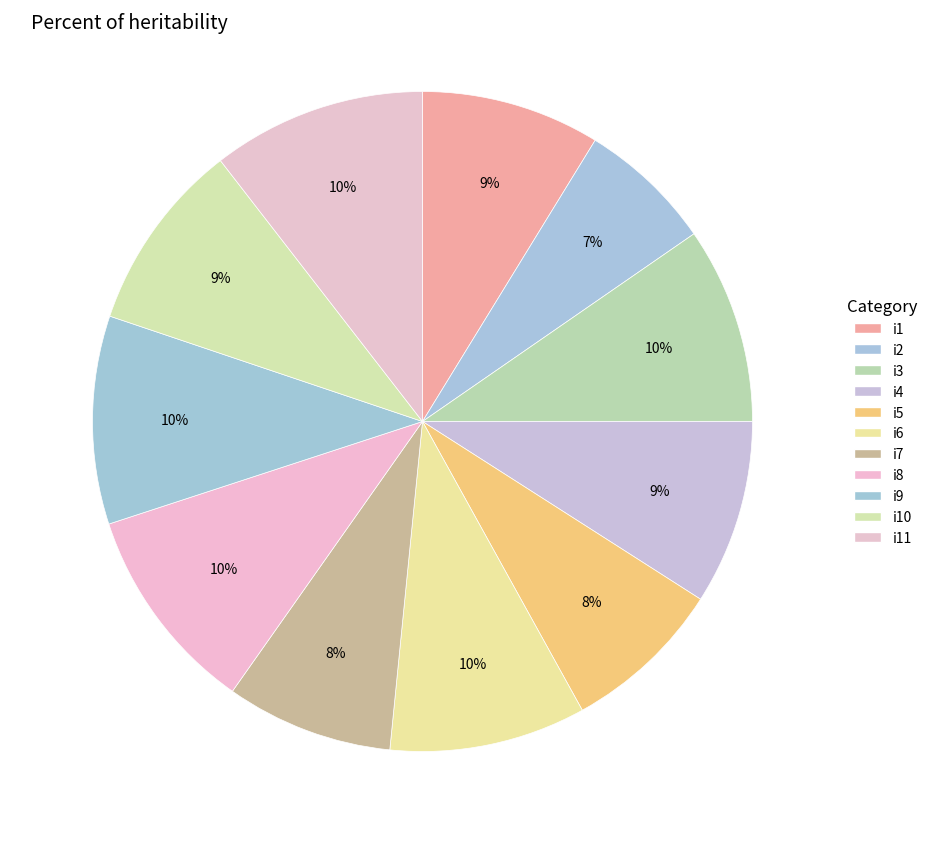

To the nearest percent, what is the average slice percentage?

9%